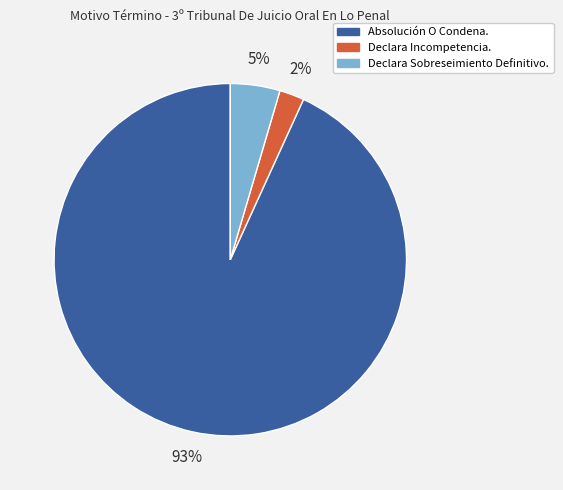

To the nearest percent, what is the average slice percentage?

33%